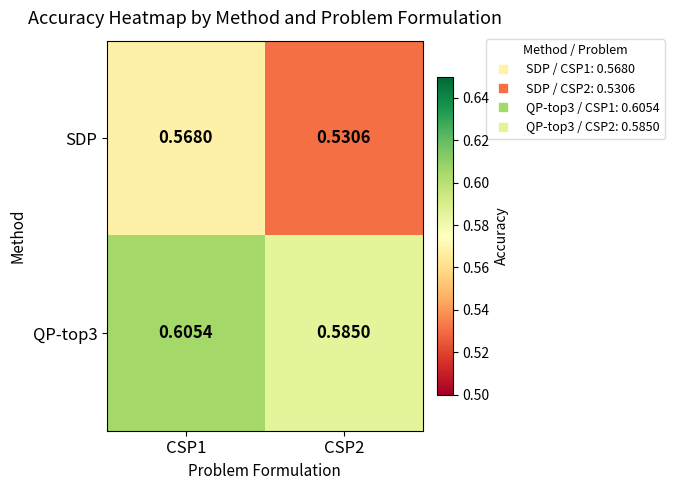

Between CSP1 and CSP2, which series saw the biggest shift?

SDP